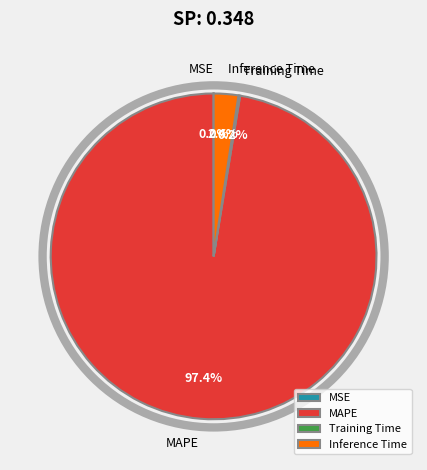

Combined, what portion of the pie is Inference Time and MAPE?

99.8%